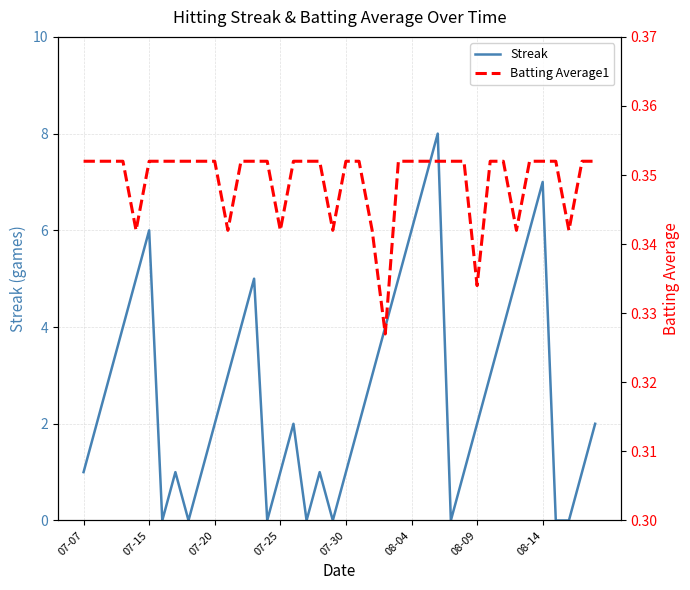

What is the highest value of the Streak series?

8